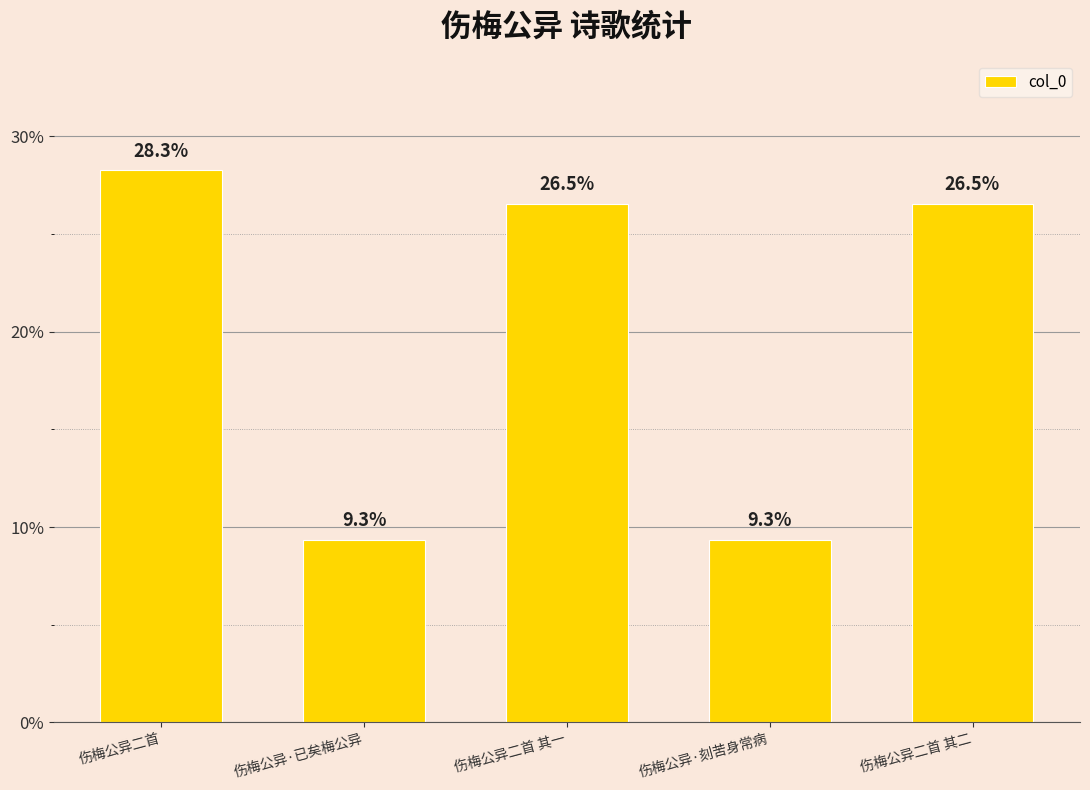

The value at 伤梅公异二首 其二 is 10.3. True or false?

False